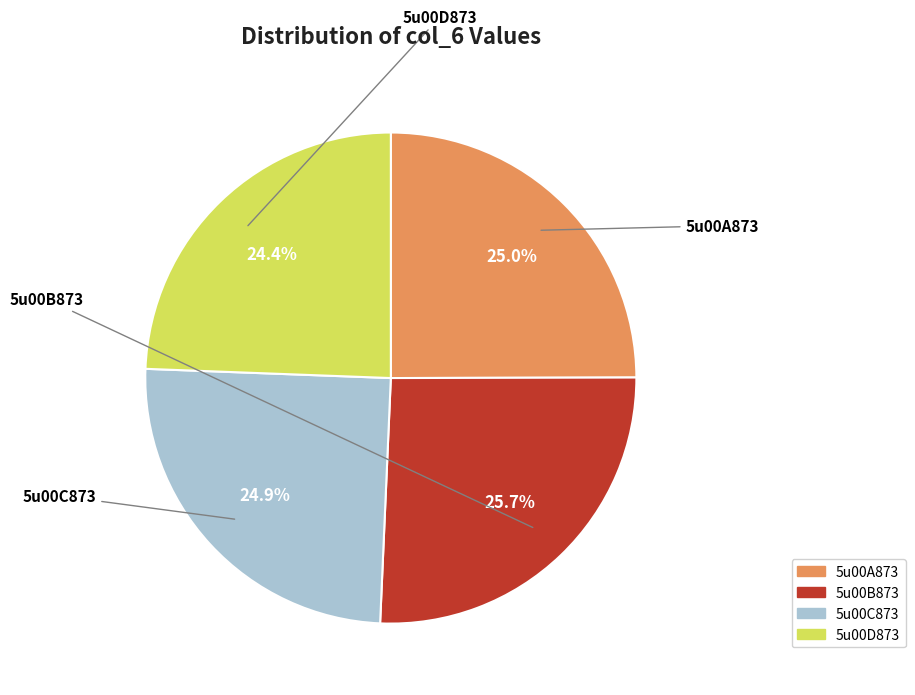

Which slice is the largest?

5u00B873